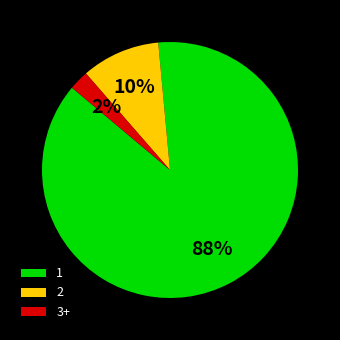

Which category has the biggest portion of the pie?

1